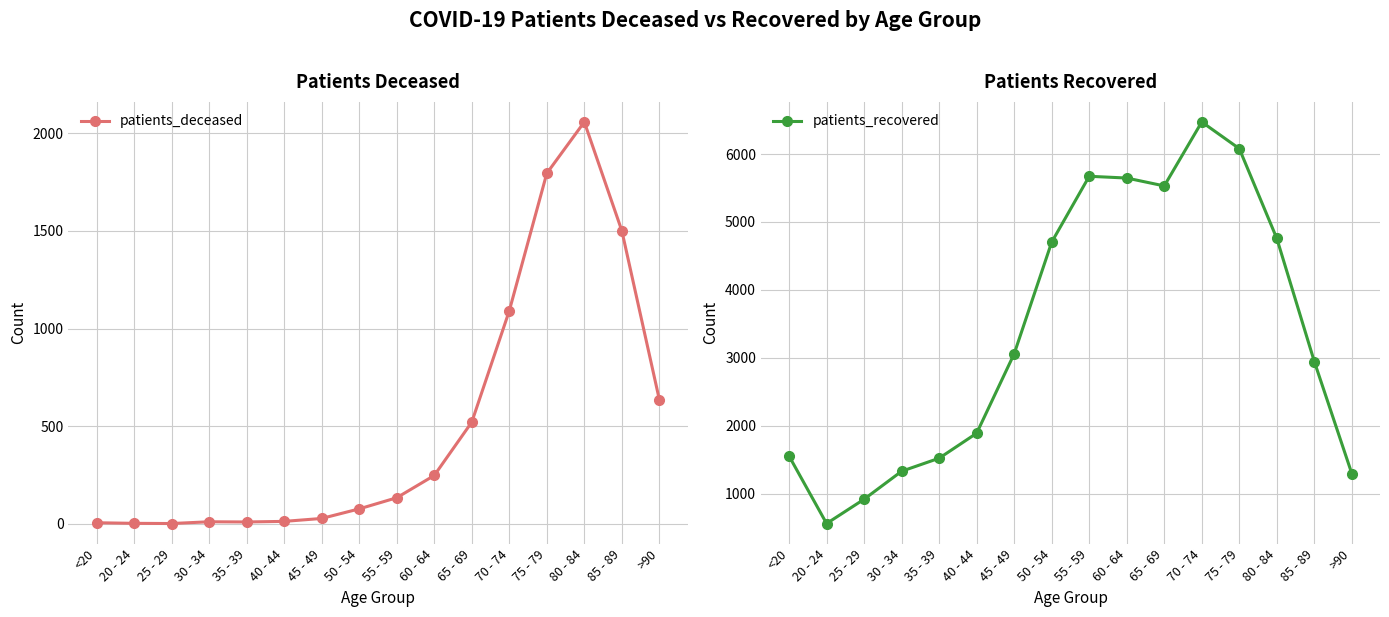

Is the value of patients_deceased at 85 - 89 greater than the value of patients_recovered at 55 - 59?

No